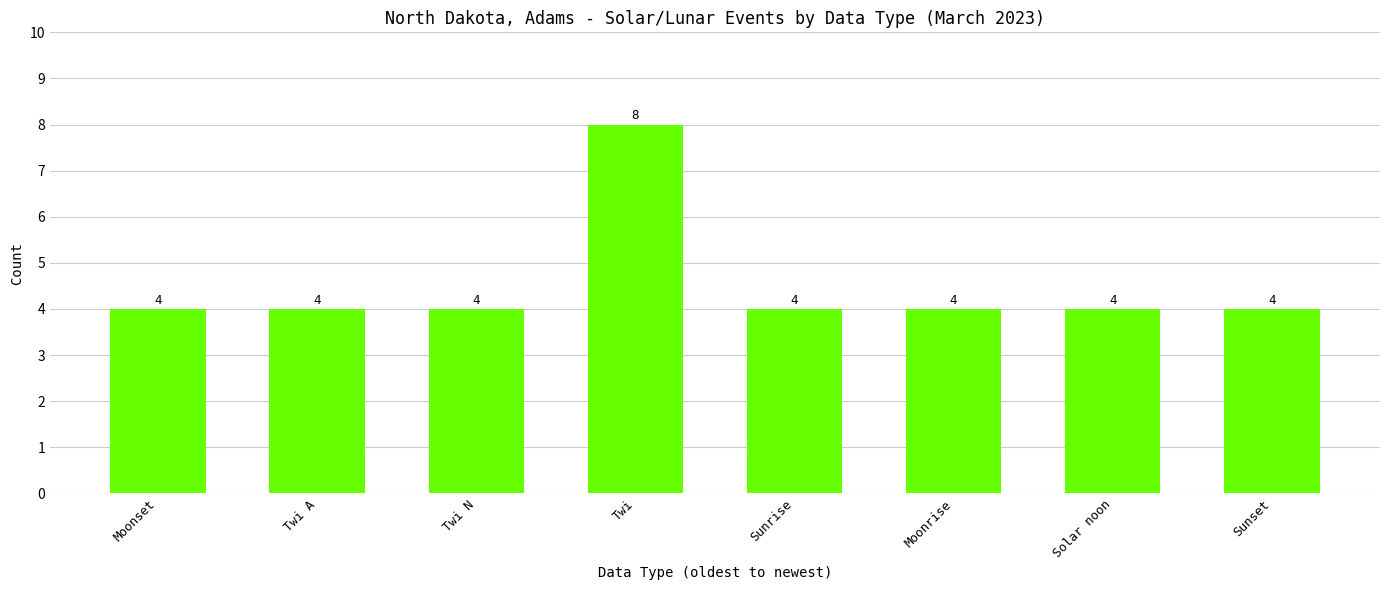

What is the difference between the maximum and minimum values?

4